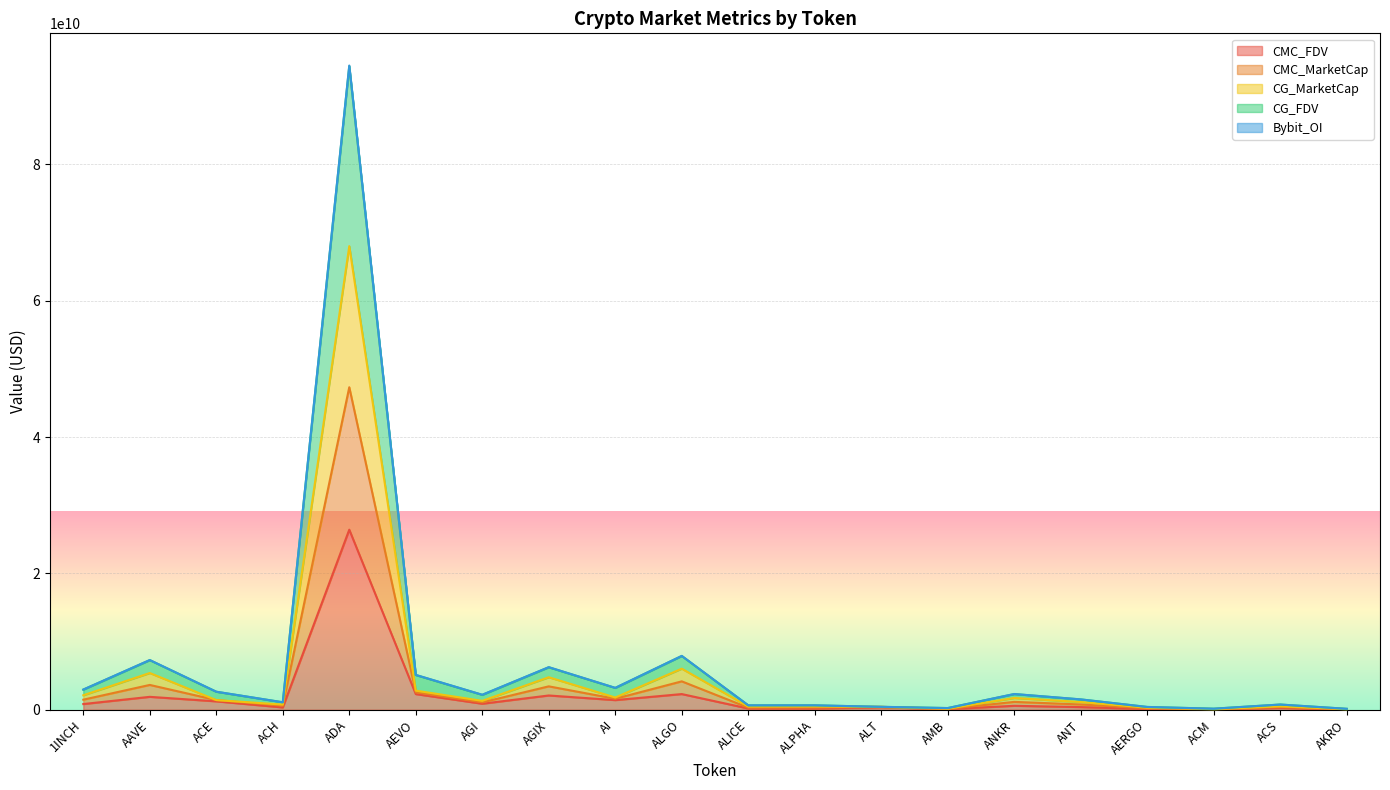

Which category has the highest value in the CMC_FDV series?

ADA